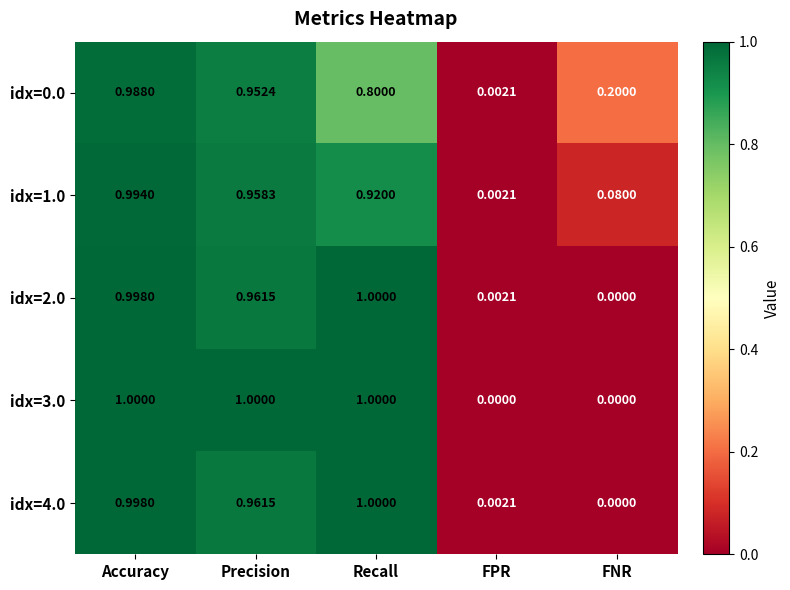

At which category is the sum across all series the highest?

Accuracy